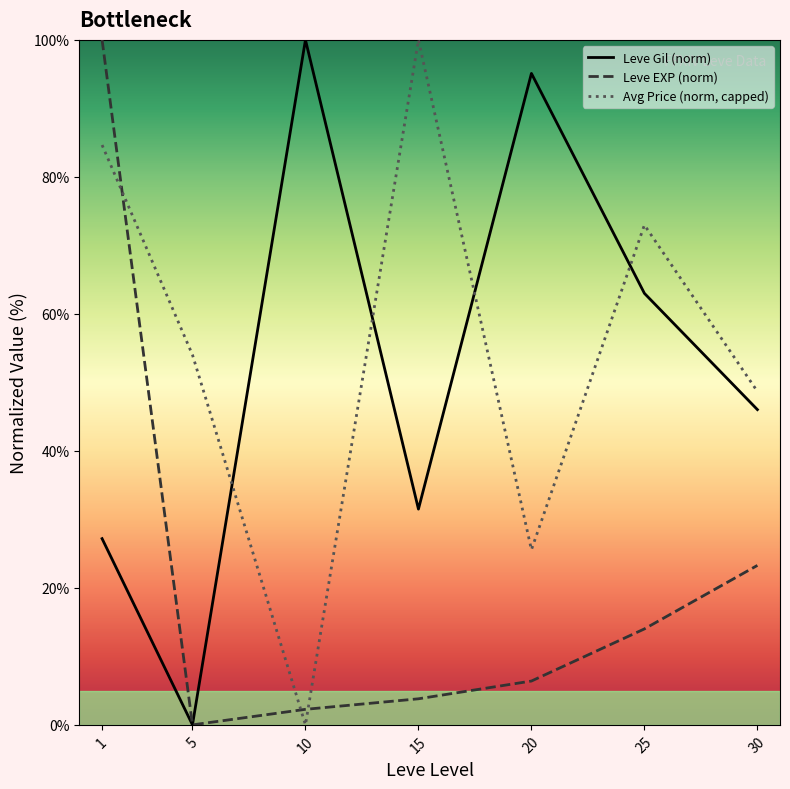

Which series ends up on top after the final intersection of Avg Price (norm, capped) and Leve Gil (norm)?

Avg Price (norm, capped)